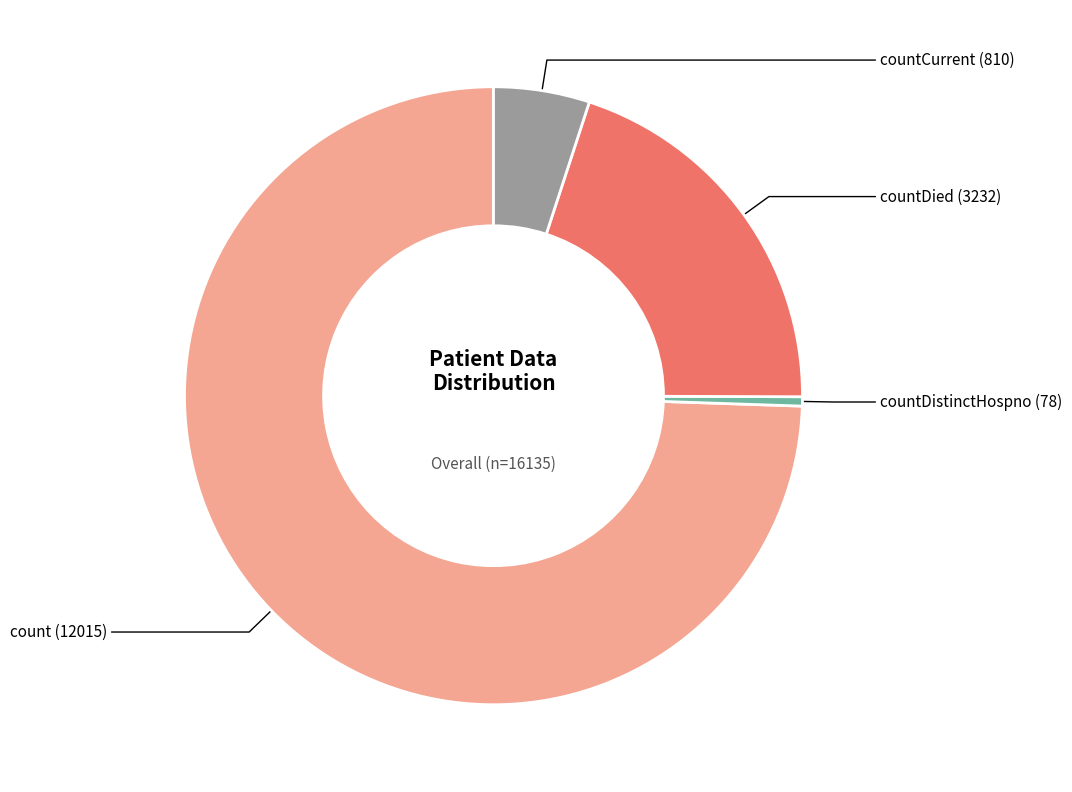

Is there a majority slice in this chart?

Yes